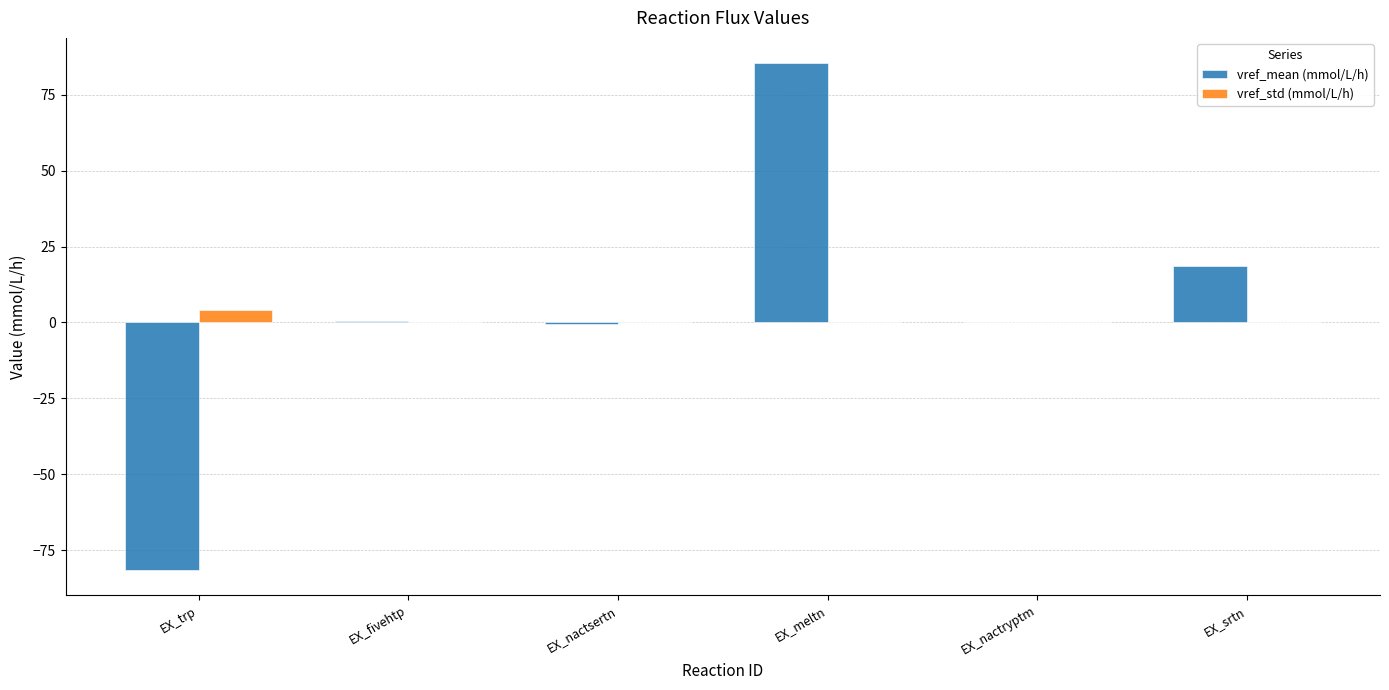

What is the greatest value displayed?

85.4